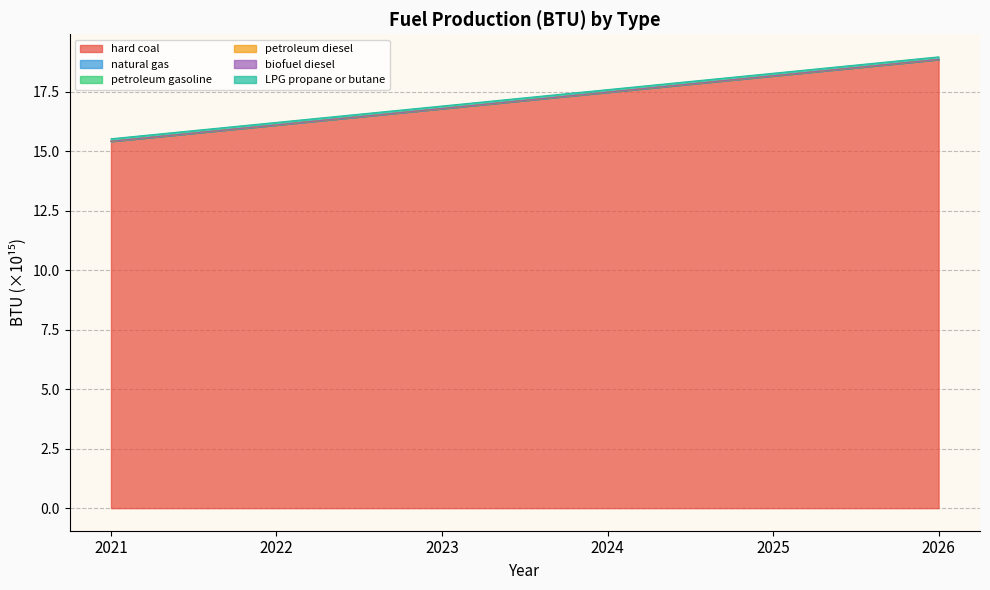

Which has a higher value, 2022 or 2023?

2023